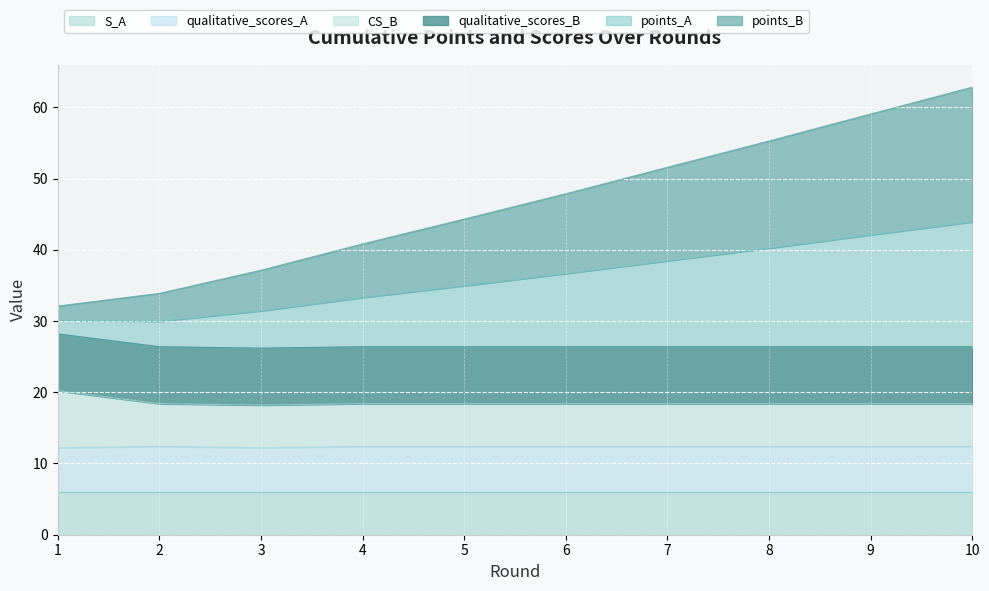

The S_A series shows 6.0 at 10. True or false?

True